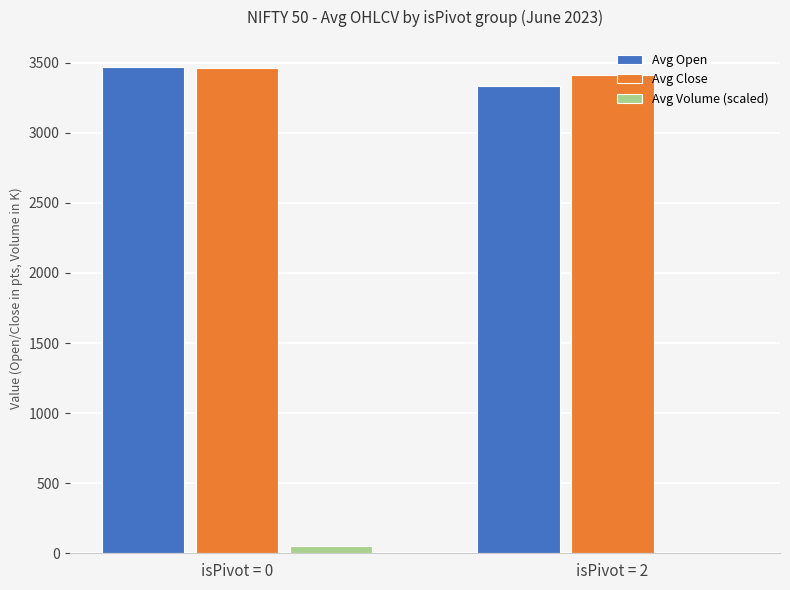

Which series has the widest spread of values?

Avg Open